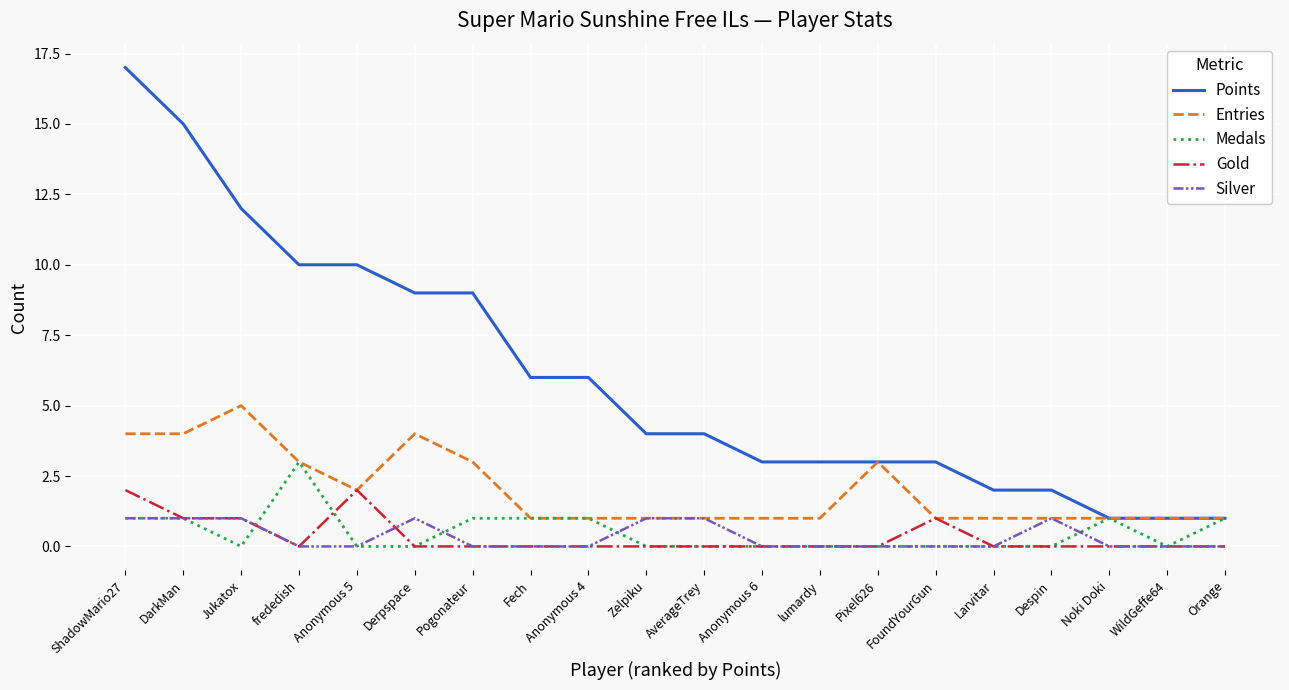

Reading left to right, extract all data points from this chart.

Points: ShadowMario27=17	DarkMan=15	Jukatox=12	frededish=10	Anonymous 5=10	Derpspace=9	Pogonateur=9	Fech=6	Anonymous 4=6	Zelpiku=4	AverageTrey=4	Anonymous 6=3	lumardy=3	Pixel626=3	FoundYourGun=3	Larvitar=2	Despin=2	Noki Doki=1	WildGeffe64=1	Orange=1
Entries: ShadowMario27=4	DarkMan=4	Jukatox=5	frededish=3	Anonymous 5=2	Derpspace=4	Pogonateur=3	Fech=1	Anonymous 4=1	Zelpiku=1	AverageTrey=1	Anonymous 6=1	lumardy=1	Pixel626=3	FoundYourGun=1	Larvitar=1	Despin=1	Noki Doki=1	WildGeffe64=1	Orange=1
Medals: ShadowMario27=1	DarkMan=1	Jukatox=0	frededish=3	Anonymous 5=0	Derpspace=0	Pogonateur=1	Fech=1	Anonymous 4=1	Zelpiku=0	AverageTrey=0	Anonymous 6=0	lumardy=0	Pixel626=0	FoundYourGun=0	Larvitar=0	Despin=0	Noki Doki=1	WildGeffe64=0	Orange=1
Gold: ShadowMario27=2	DarkMan=1	Jukatox=1	frededish=0	Anonymous 5=2	Derpspace=0	Pogonateur=0	Fech=0	Anonymous 4=0	Zelpiku=0	AverageTrey=0	Anonymous 6=0	lumardy=0	Pixel626=0	FoundYourGun=1	Larvitar=0	Despin=0	Noki Doki=0	WildGeffe64=0	Orange=0
Silver: ShadowMario27=1	DarkMan=1	Jukatox=1	frededish=0	Anonymous 5=0	Derpspace=1	Pogonateur=0	Fech=0	Anonymous 4=0	Zelpiku=1	AverageTrey=1	Anonymous 6=0	lumardy=0	Pixel626=0	FoundYourGun=0	Larvitar=0	Despin=1	Noki Doki=0	WildGeffe64=0	Orange=0